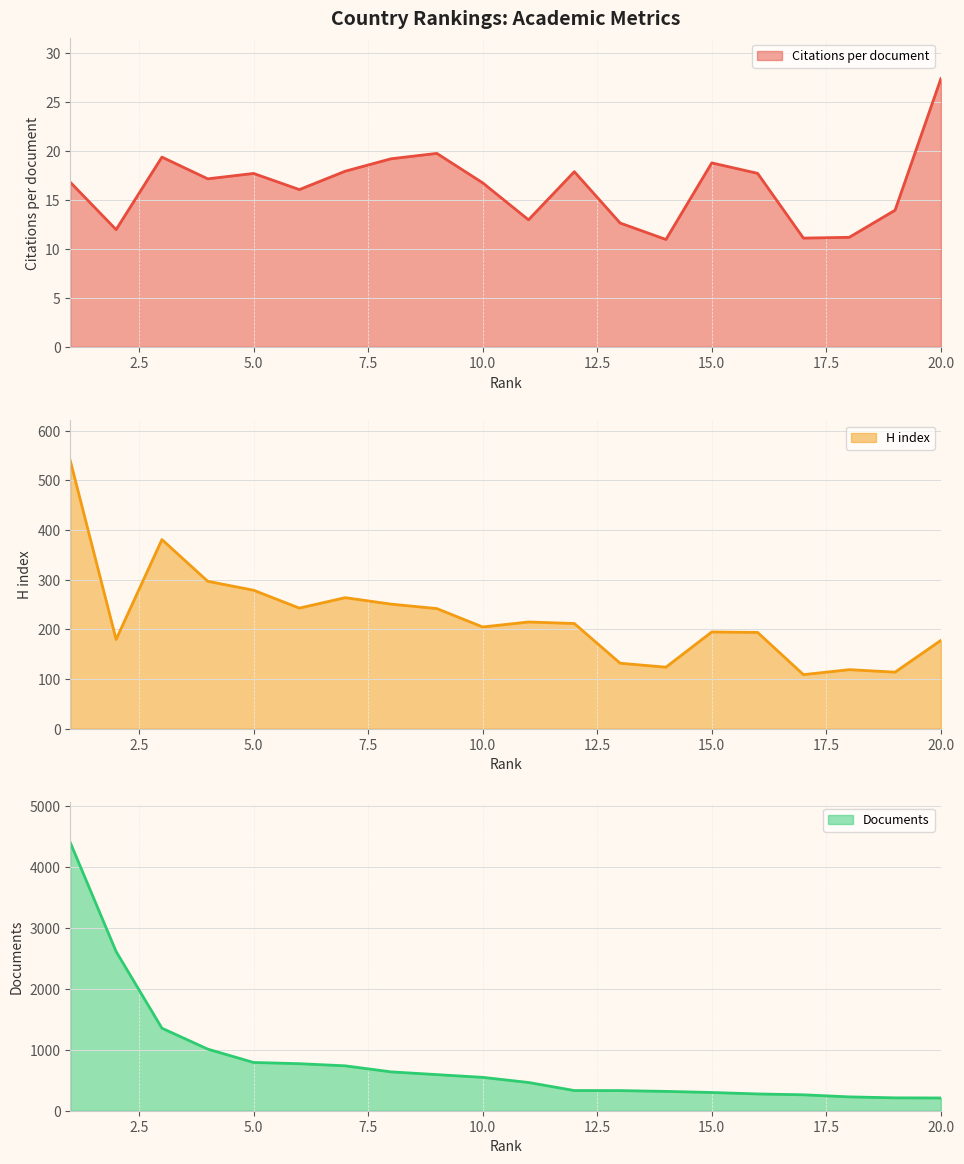

How many values in the H index series exceed 212?

9